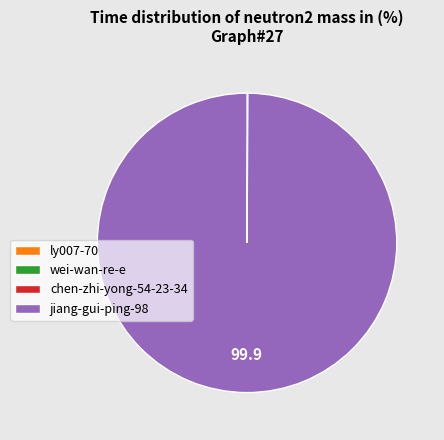

What is the largest slice in the pie chart?

jiang-gui-ping-98